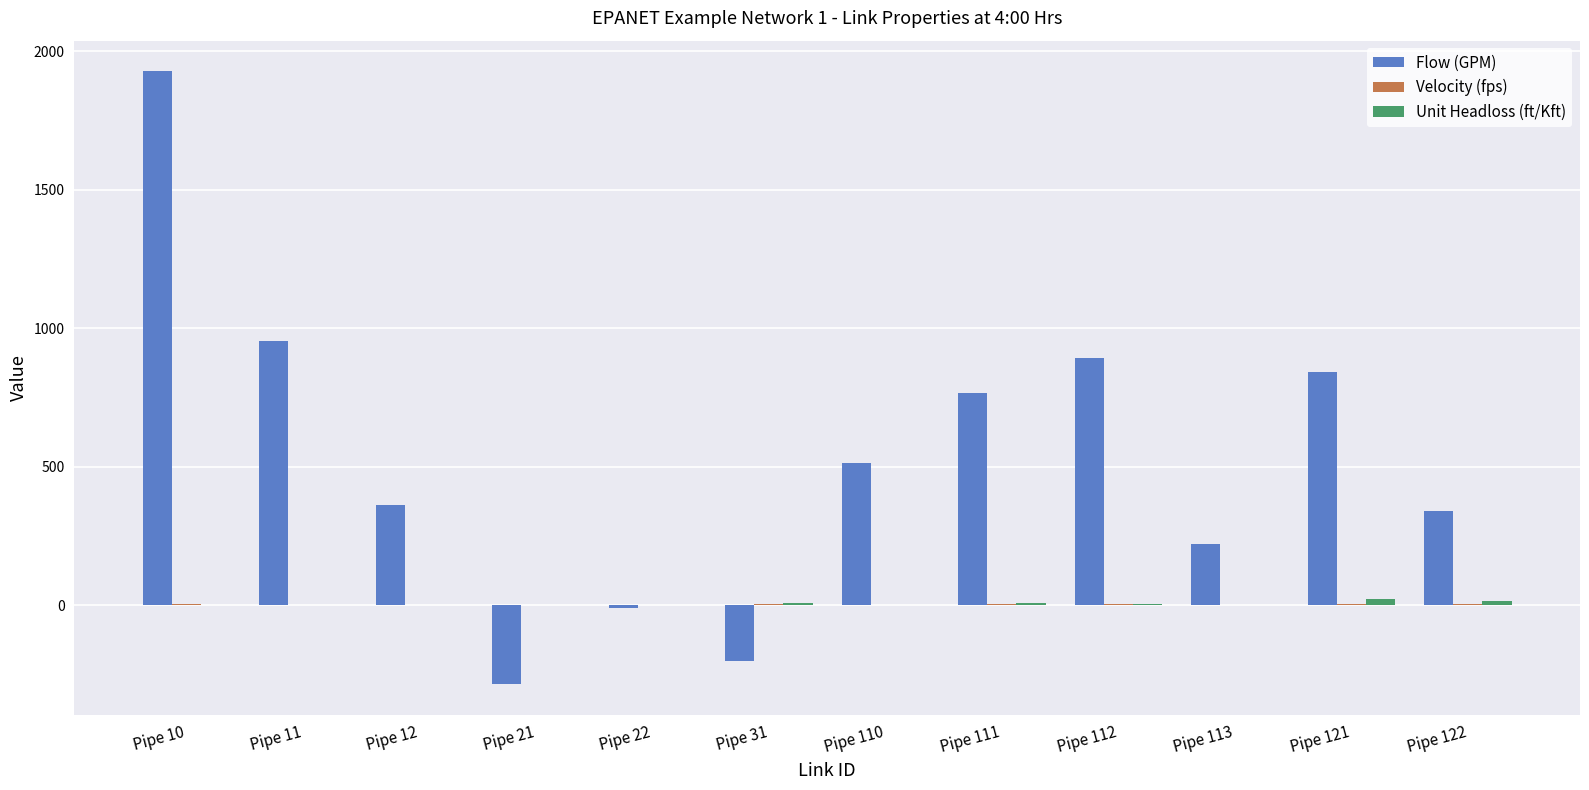

At which category is the sum across all series the highest?

Pipe 10